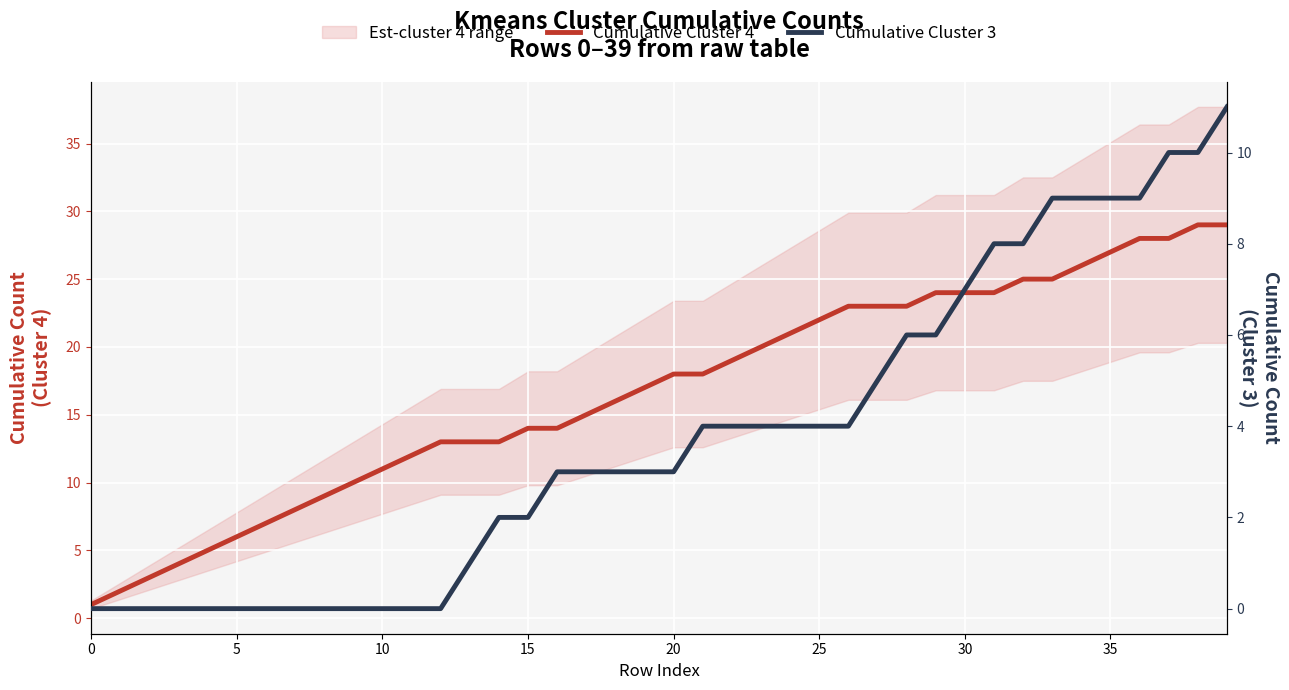

Reading right to left, extract all data points from this chart.

Cumulative Cluster 4: 29	29	28	28	27	26	25	25	24	24	24	23	23	23	22	21	20	19	18	18	17	16	15	14	14	13	13	13	12	11	10	9	8	7	6	5	4	3	2	1
Cumulative Cluster 3: 11	10	10	9	9	9	9	8	8	7	6	6	5	4	4	4	4	4	4	3	3	3	3	3	2	2	1	0	0	0	0	0	0	0	0	0	0	0	0	0